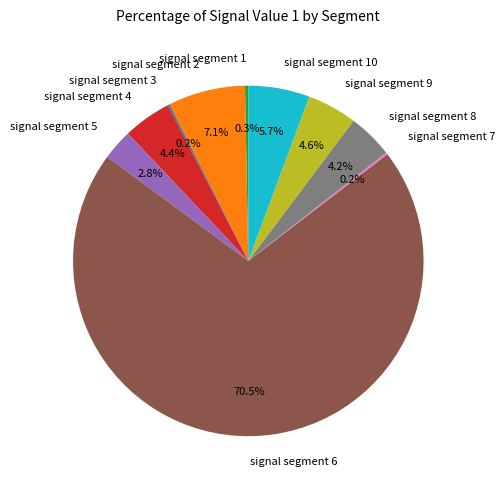

What is the largest slice in the pie chart?

signal segment 6